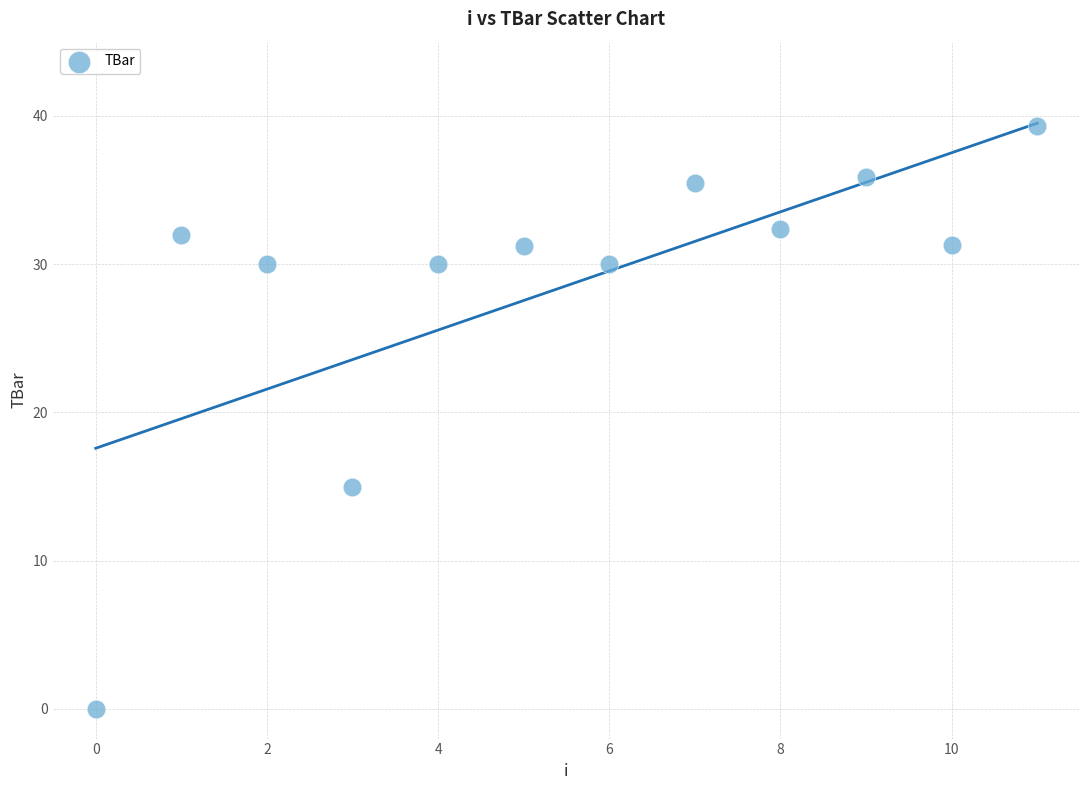

What is the average Y value?

28.5